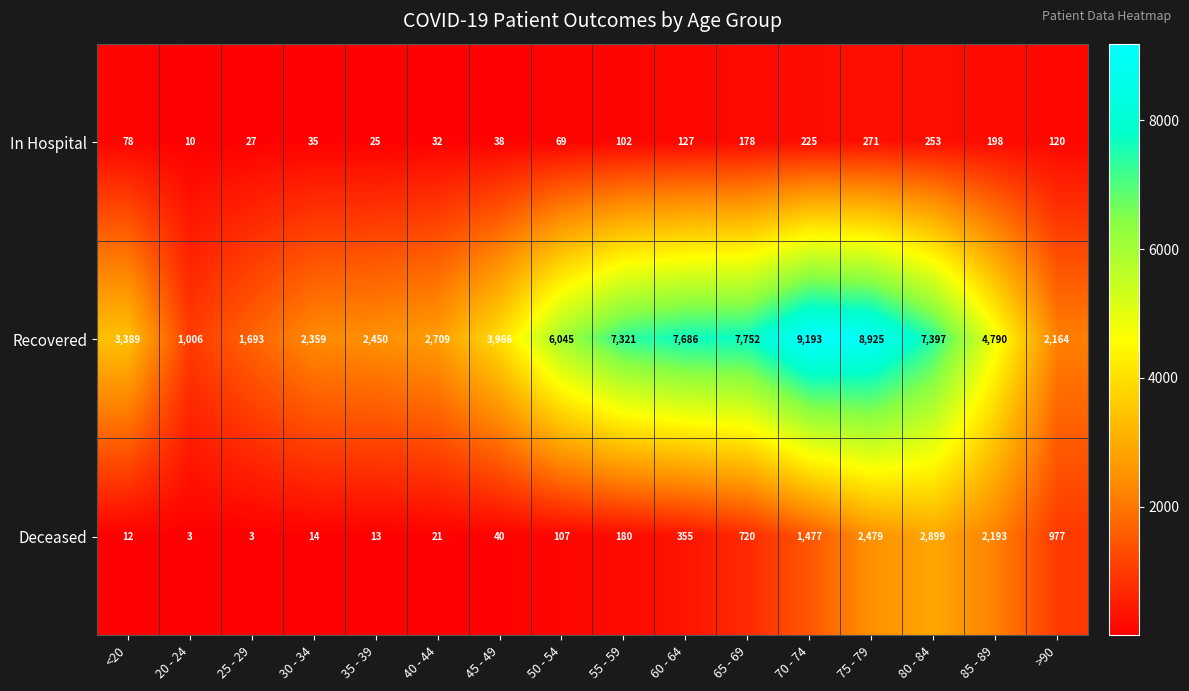

At which label is In Hospital closest to 140?

60 - 64